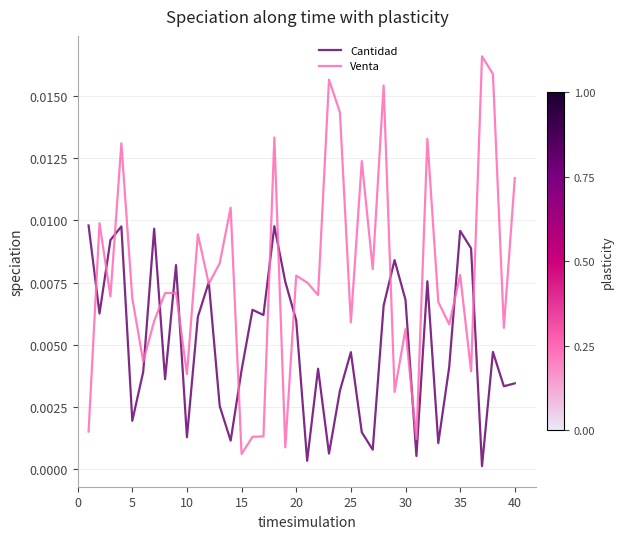

Which series has the largest total across all categories?

Venta